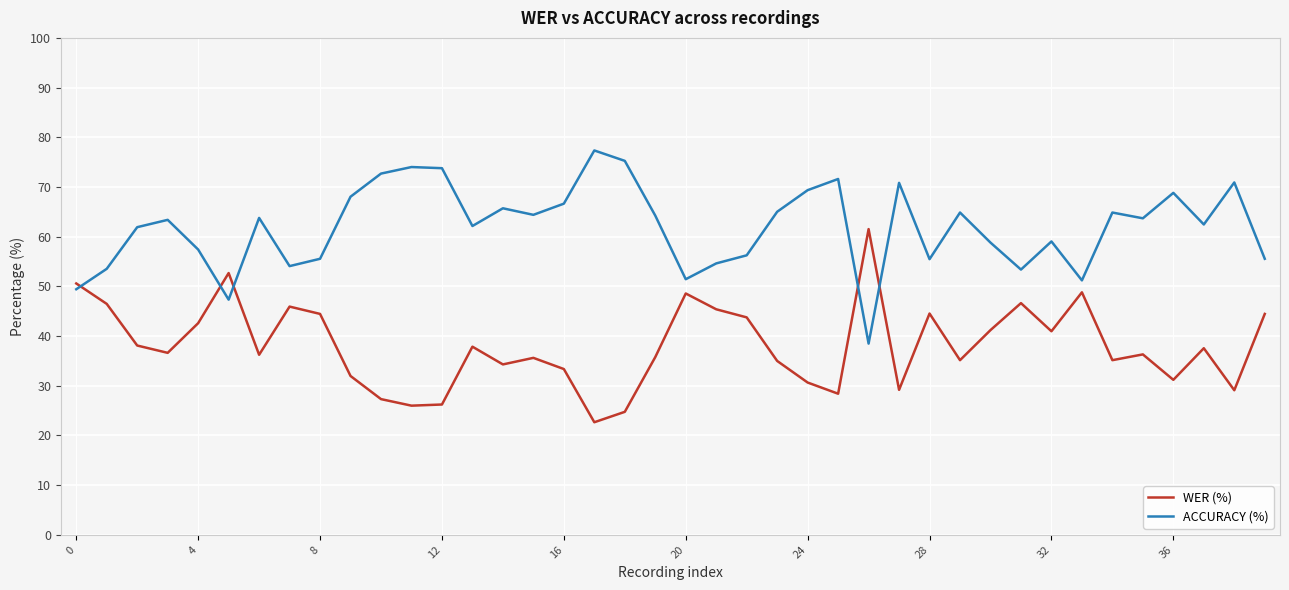

Rank the series by their maximum value, from lowest to highest.

WER (%), ACCURACY (%)